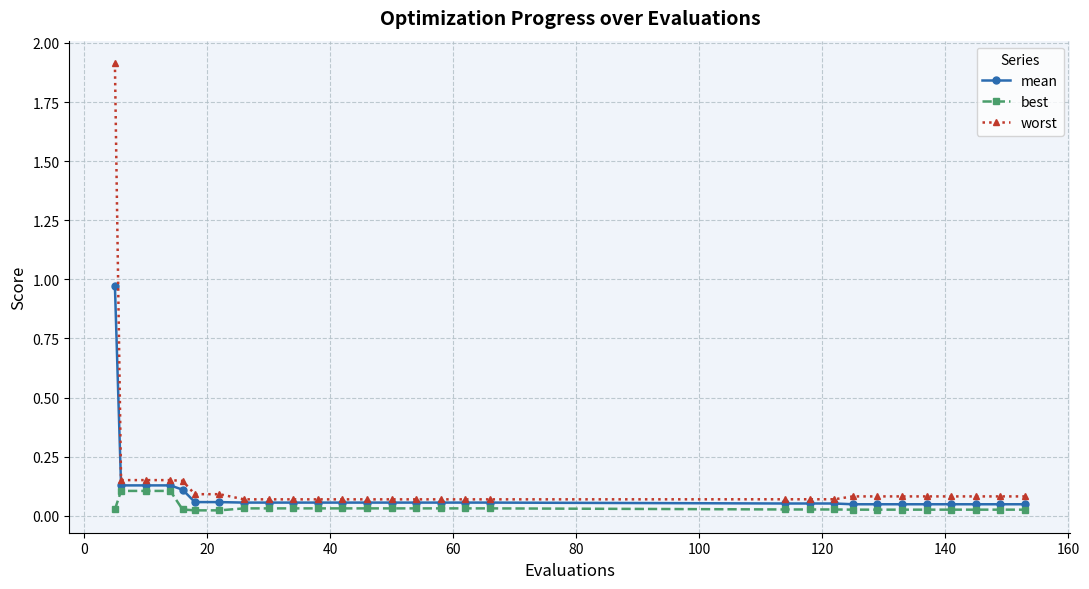

True or false: mean and best cross at least once.

False